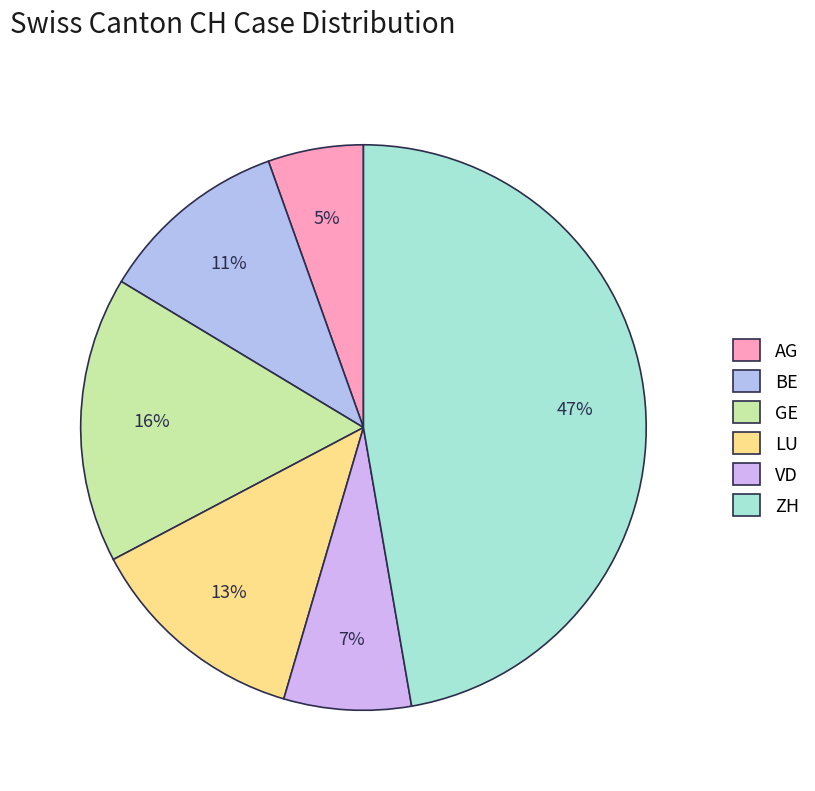

How many segments does this pie chart have?

6